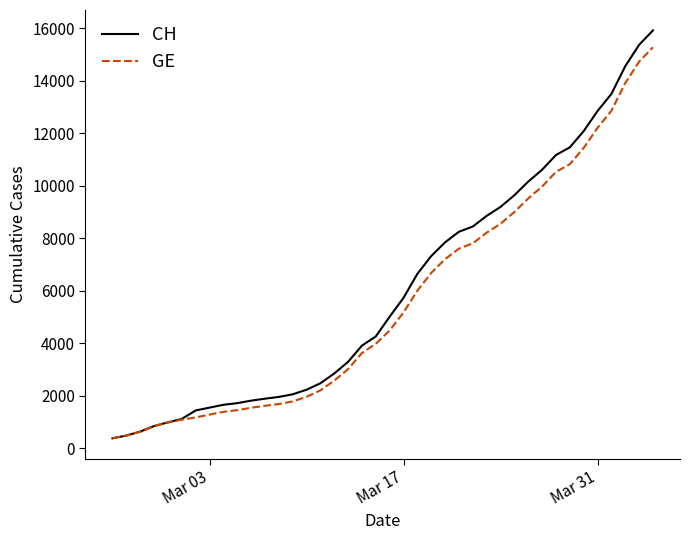

What are all the series names shown in the legend?

CH, GE